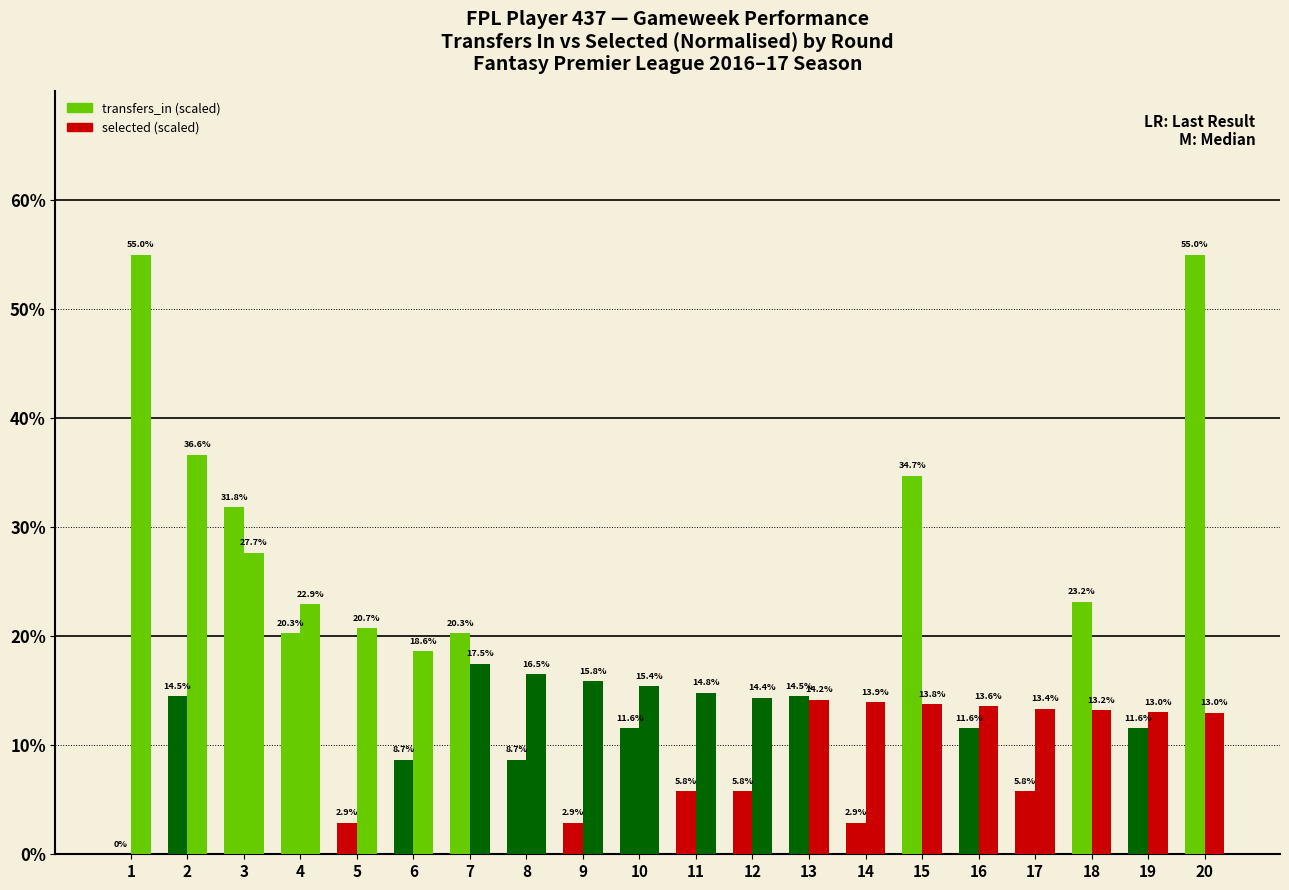

At which category is the sum across all series the highest?

20